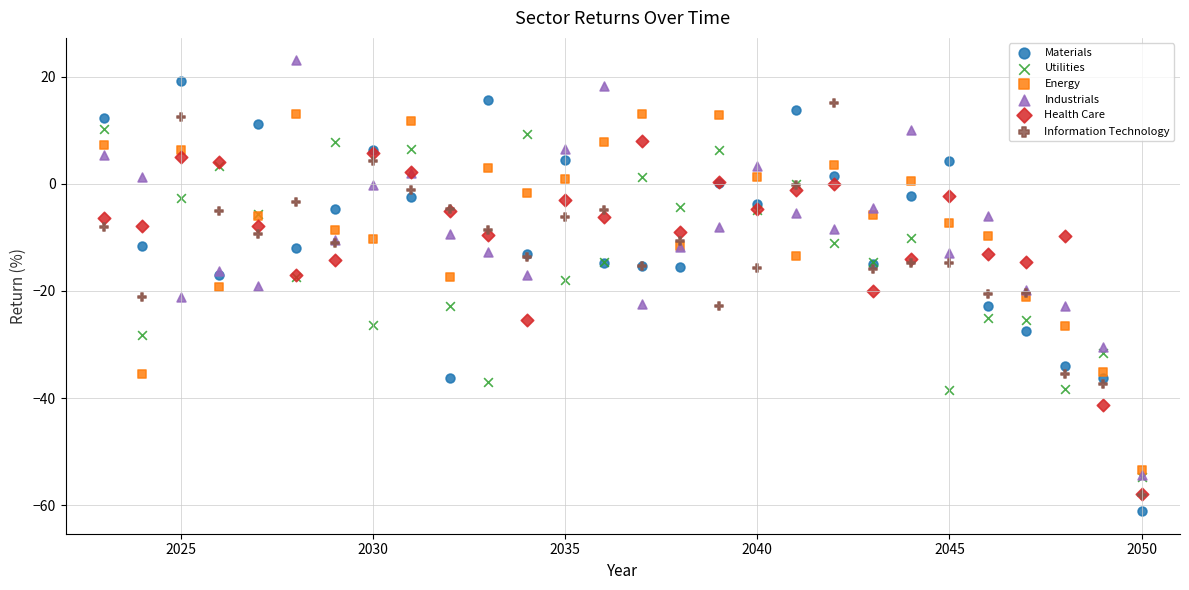

Which series has the widest spread of Y values?

Materials